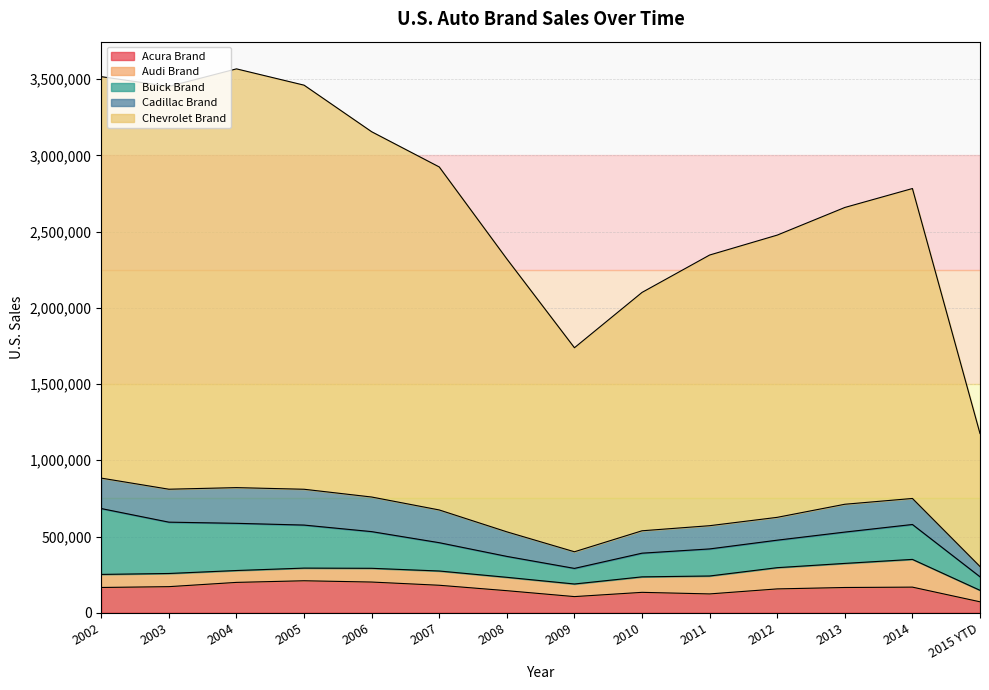

What is the minimum value for Buick Brand?

88783